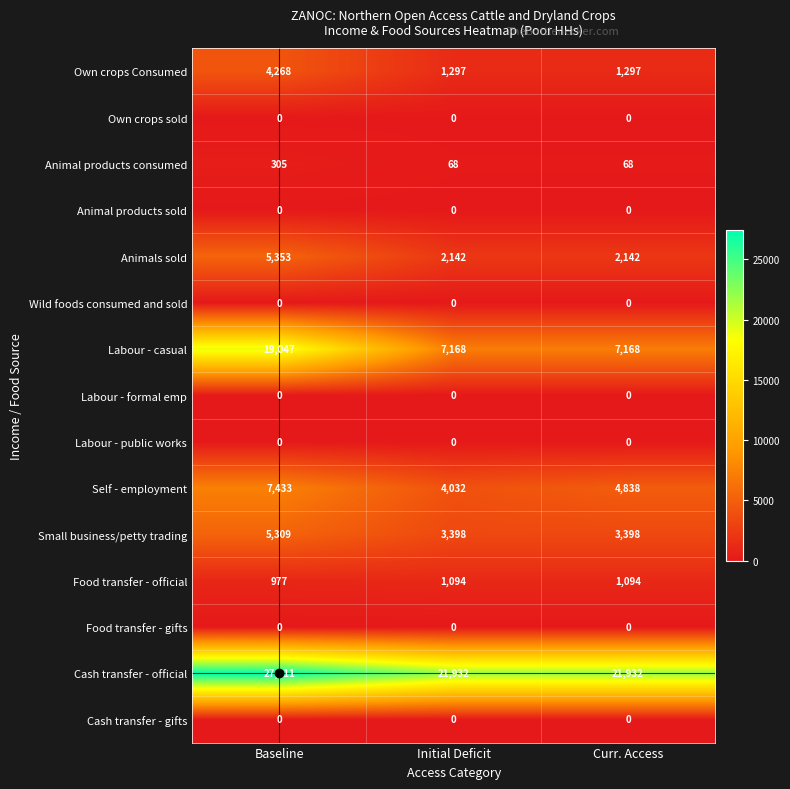

True or false: Self - employment has a value of 6690 at Curr. Access.

False